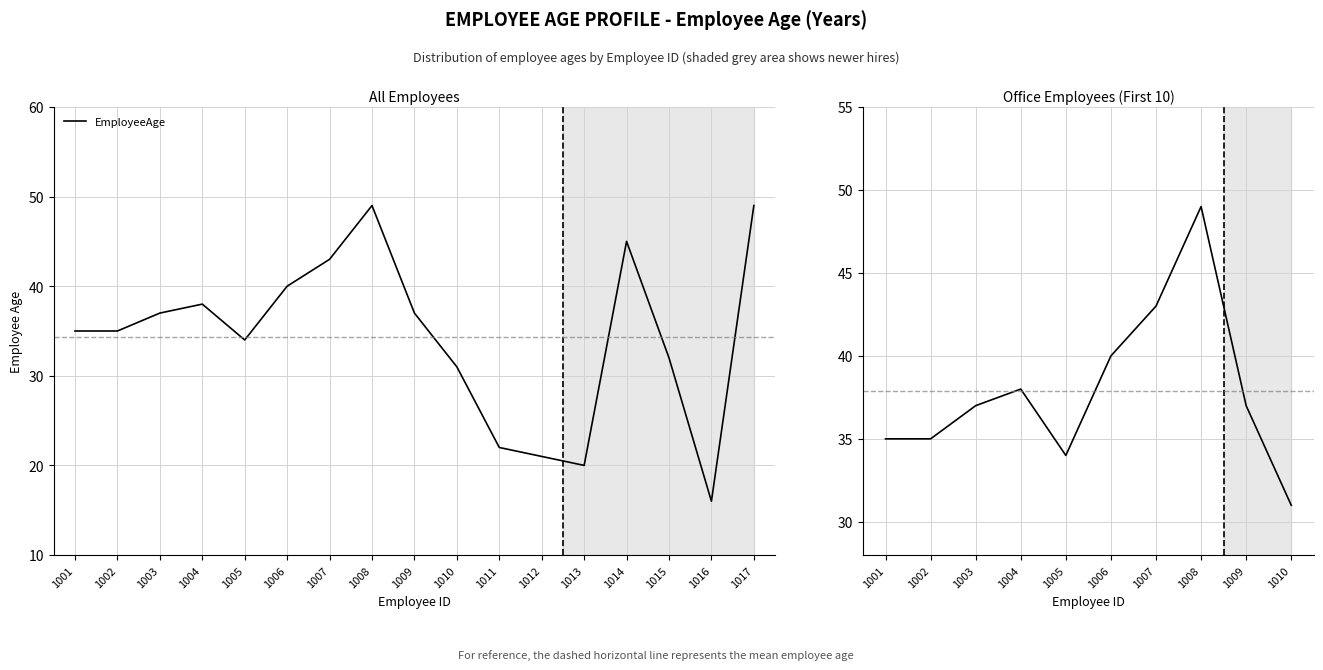

What is the change in value from 1002 to 1006?

+5